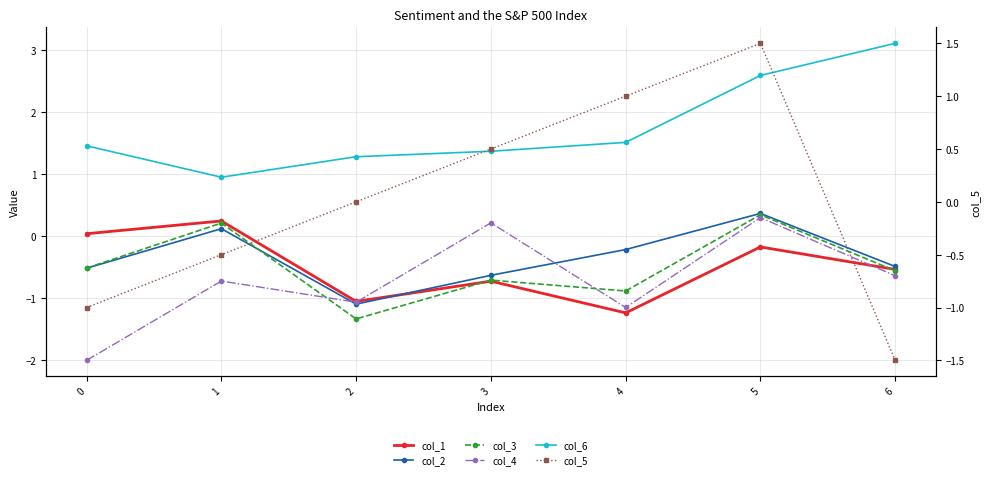

What is the sum of all col_1 values?

-3.4